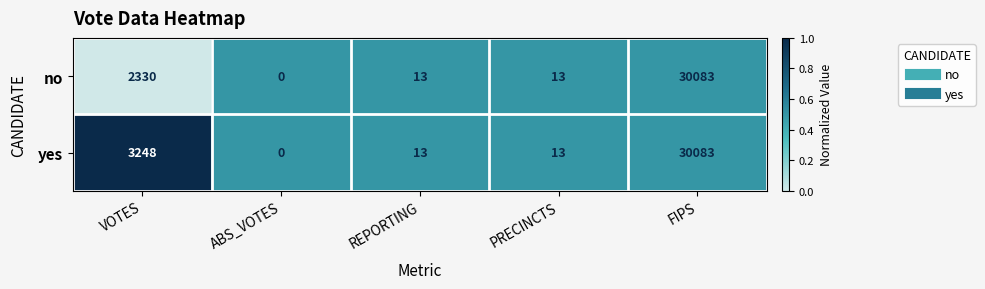

Which series has the largest total across all categories?

yes